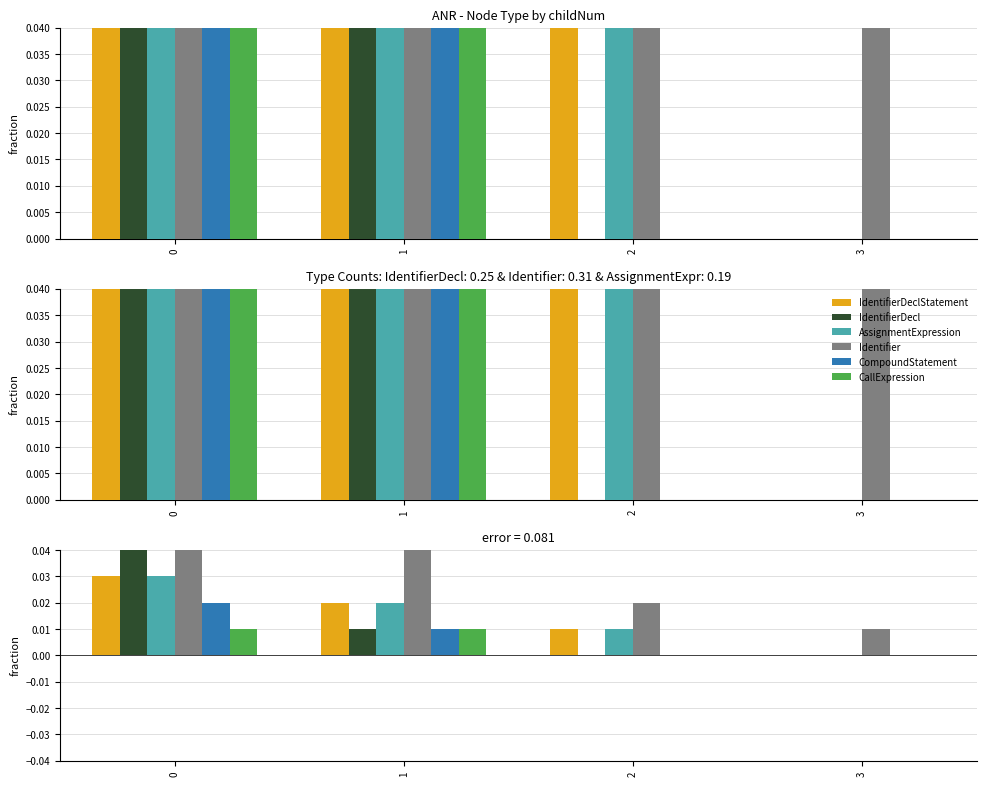

What is the sum of all Identifier values?

0.1